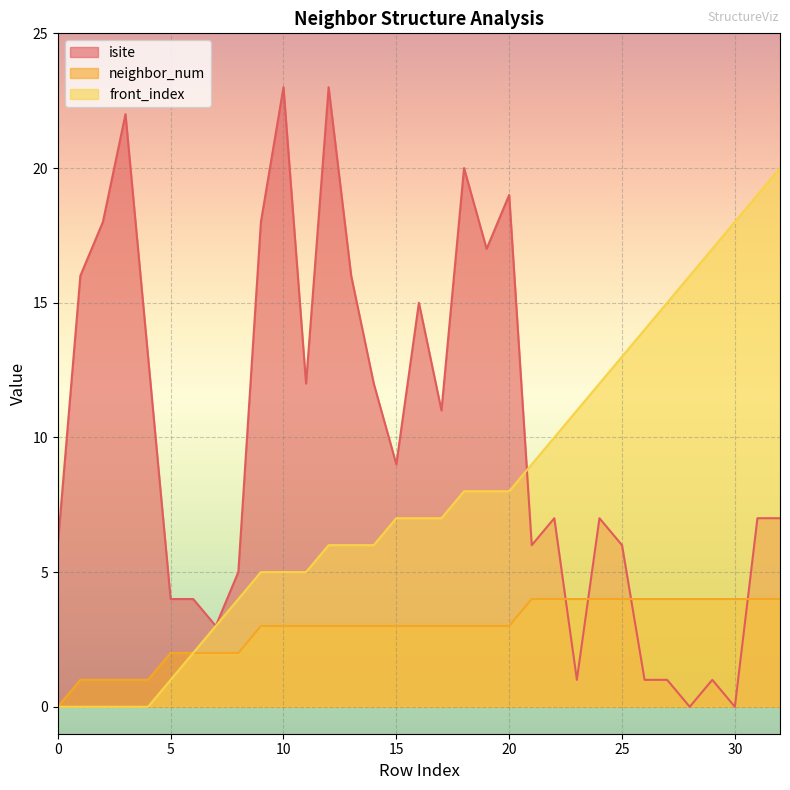

How many lines are shown in the chart?

3